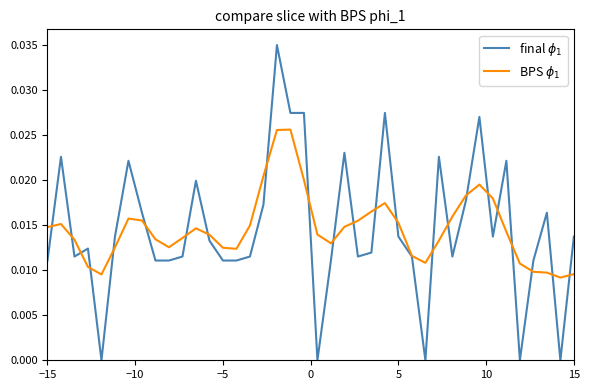

Does the chart have visible grid lines?

No